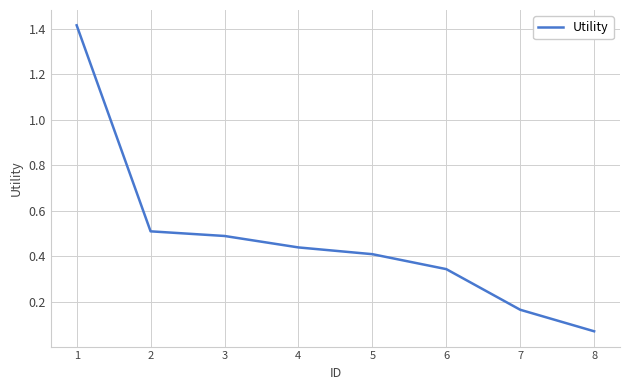

True or false: there are more than 1 points higher than both neighbors.

False